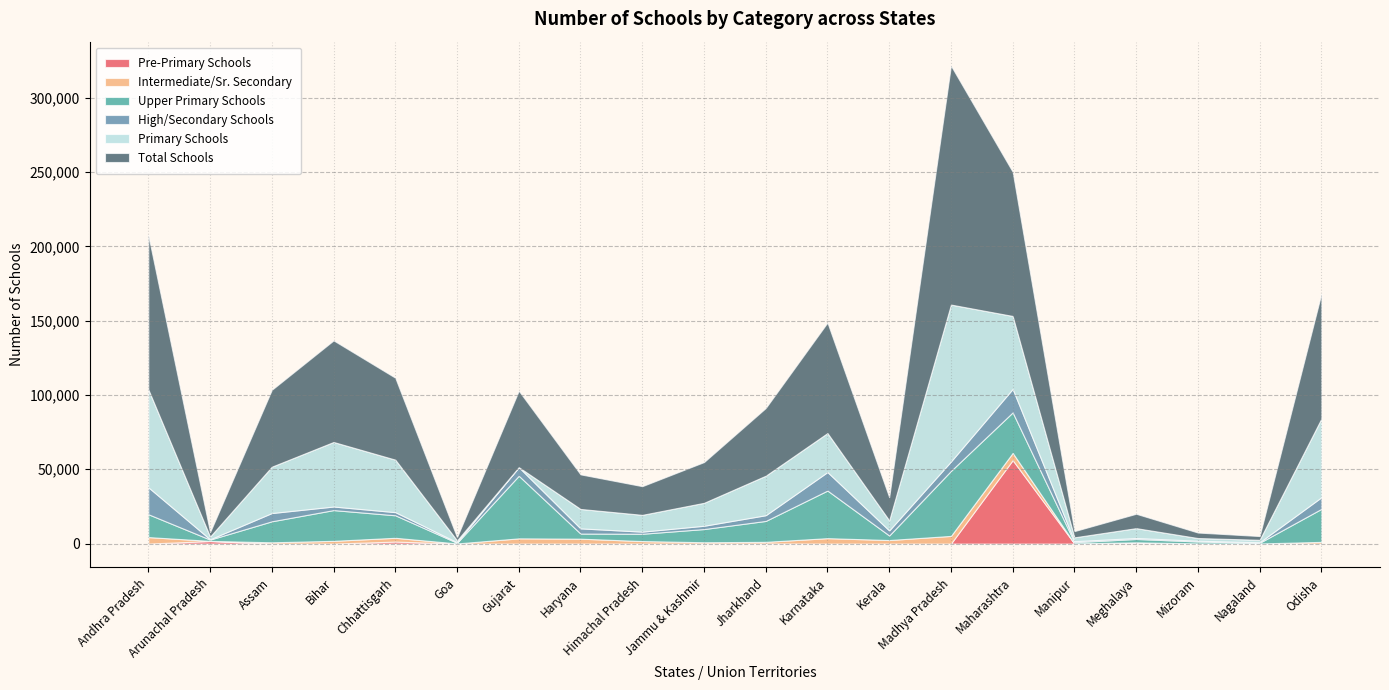

Which series ends up on top after the final intersection of High/Secondary Schools and Upper Primary Schools?

Upper Primary Schools